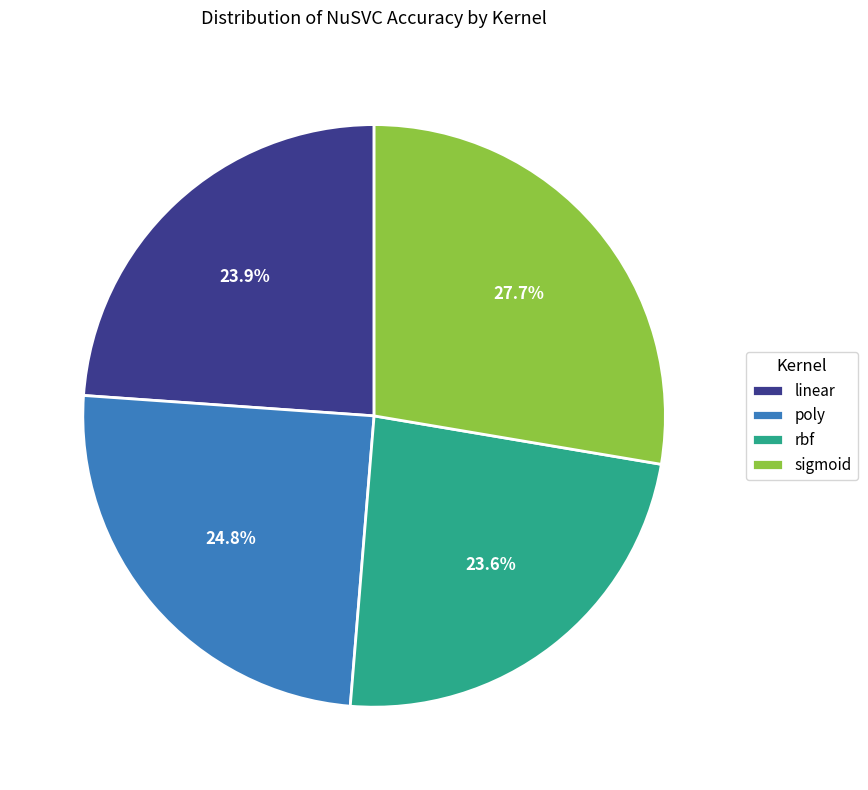

Count the number of slices in the pie.

4